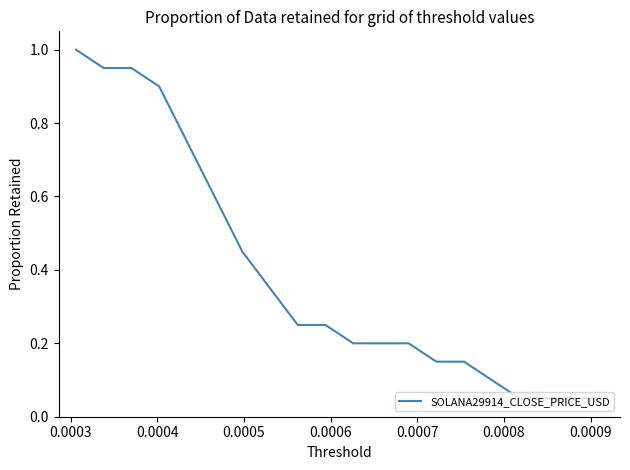

How many lines are shown in the chart?

1